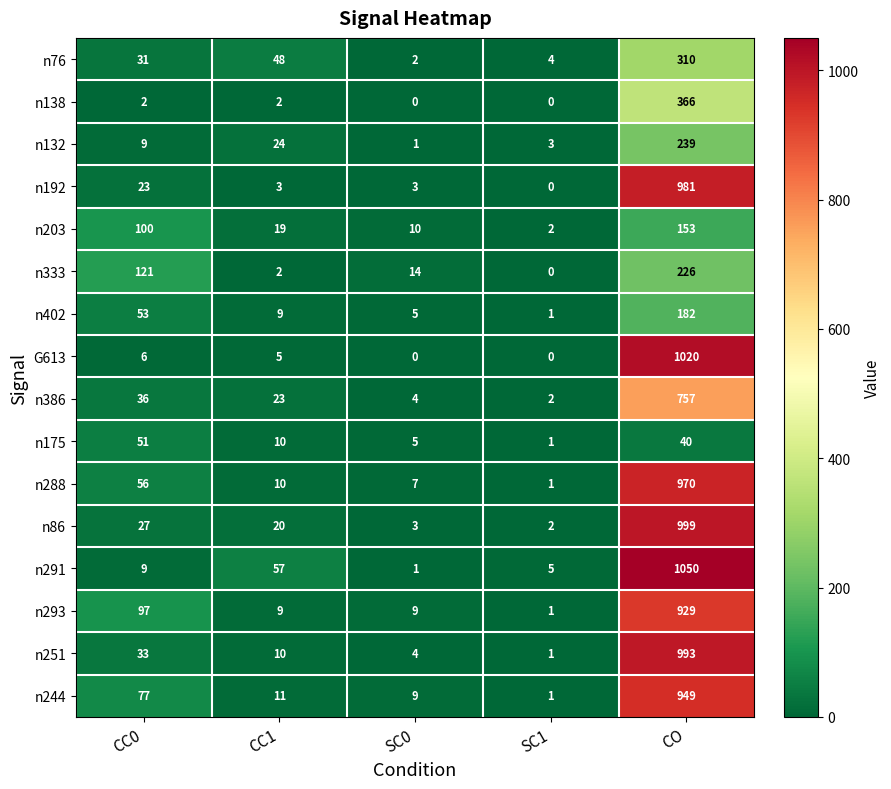

The value of n333 at CO is 134. True or false?

False